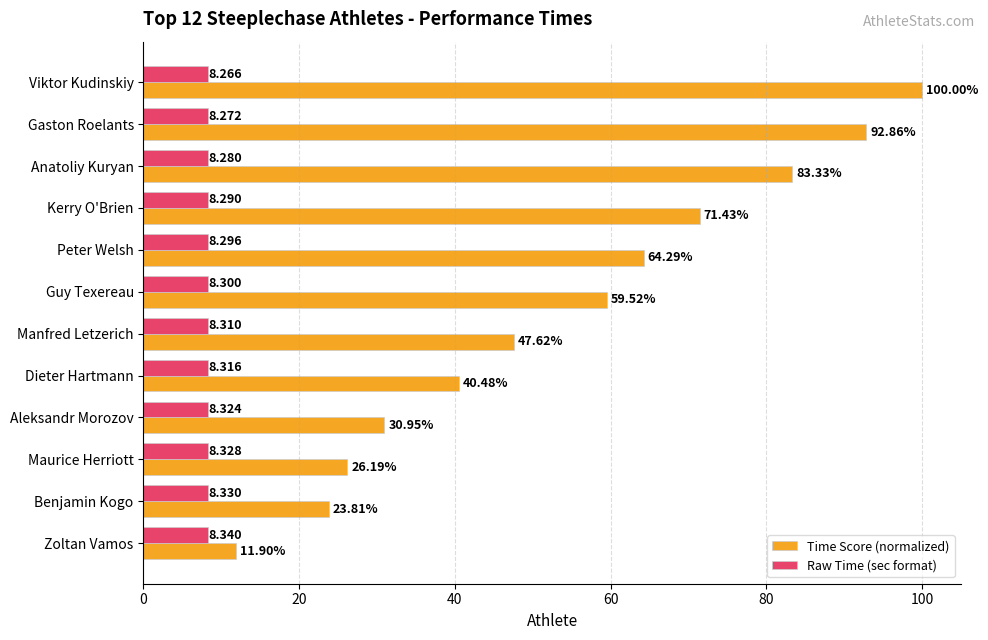

What is the lowest value of the Raw Time (sec format) series?

8.3